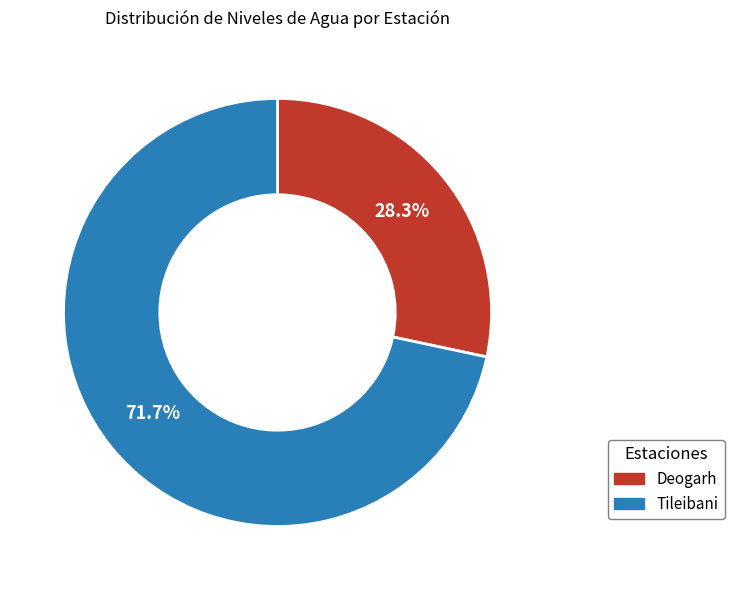

To the nearest percent, what portion does Deogarh represent?

28%